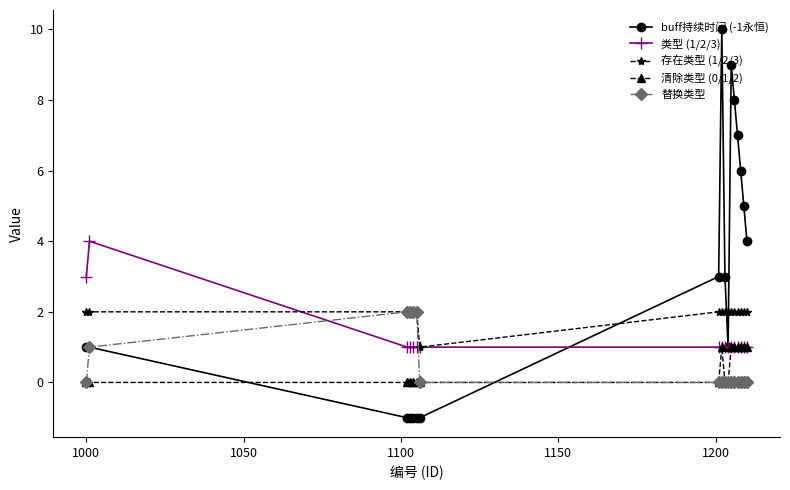

How many lines are shown in the chart?

5